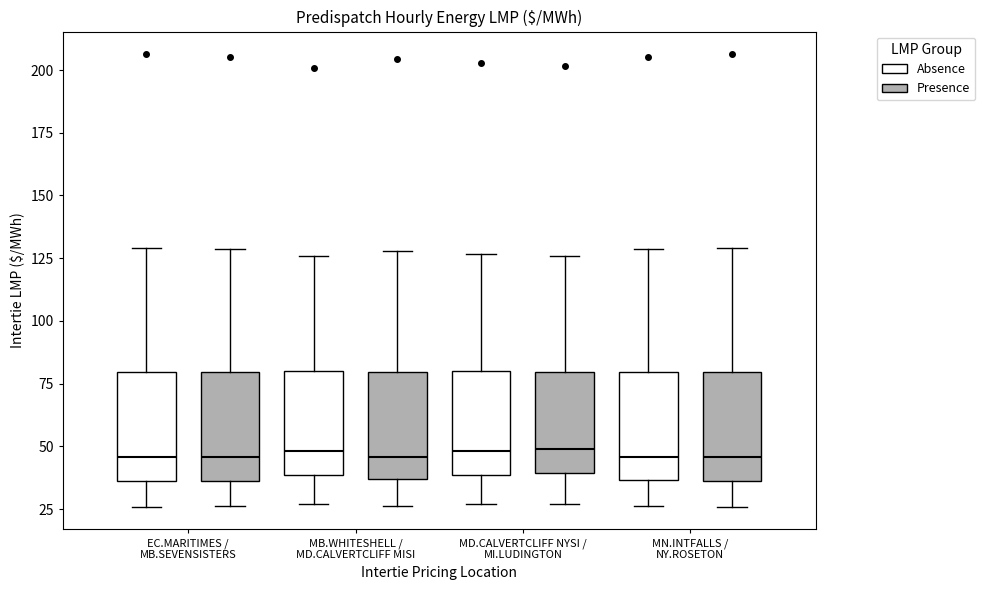

Reading left to right, read every box against the y-axis: the position of its median line, the range the box covers, and the ends of its whiskers. The values are not printed on the chart, so give them approximately, as read against the axis.

EC.MARITIMES / MB.SEVENSISTERS (Absence): median 45, box 35 to 80, whiskers 25 to 130
EC.MARITIMES / MB.SEVENSISTERS (Presence): median 45, box 35 to 80, whiskers 25 to 130
MB.WHITESHELL / MD.CALVERTCLIFF MISI (Absence): median 50, box 40 to 80, whiskers 25 to 125
MB.WHITESHELL / MD.CALVERTCLIFF MISI (Presence): median 45, box 35 to 80, whiskers 25 to 130
MD.CALVERTCLIFF NYSI / MI.LUDINGTON (Absence): median 50, box 40 to 80, whiskers 25 to 125
MD.CALVERTCLIFF NYSI / MI.LUDINGTON (Presence): median 50, box 40 to 80, whiskers 25 to 125
MN.INTFALLS / NY.ROSETON (Absence): median 45, box 35 to 80, whiskers 25 to 130
MN.INTFALLS / NY.ROSETON (Presence): median 45, box 35 to 80, whiskers 25 to 130